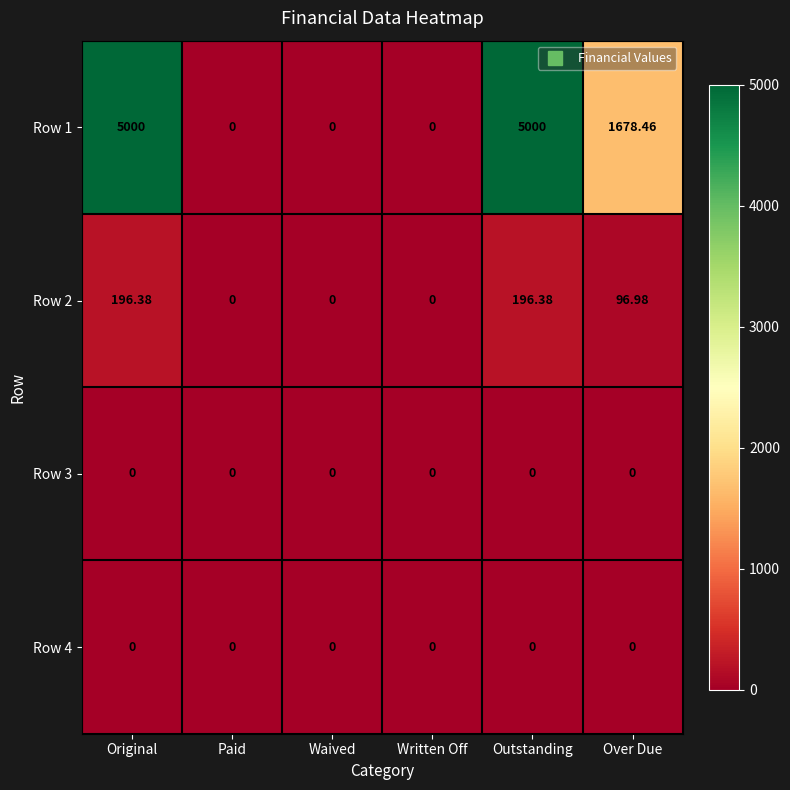

At how many categories does at least one series exceed 249?

3